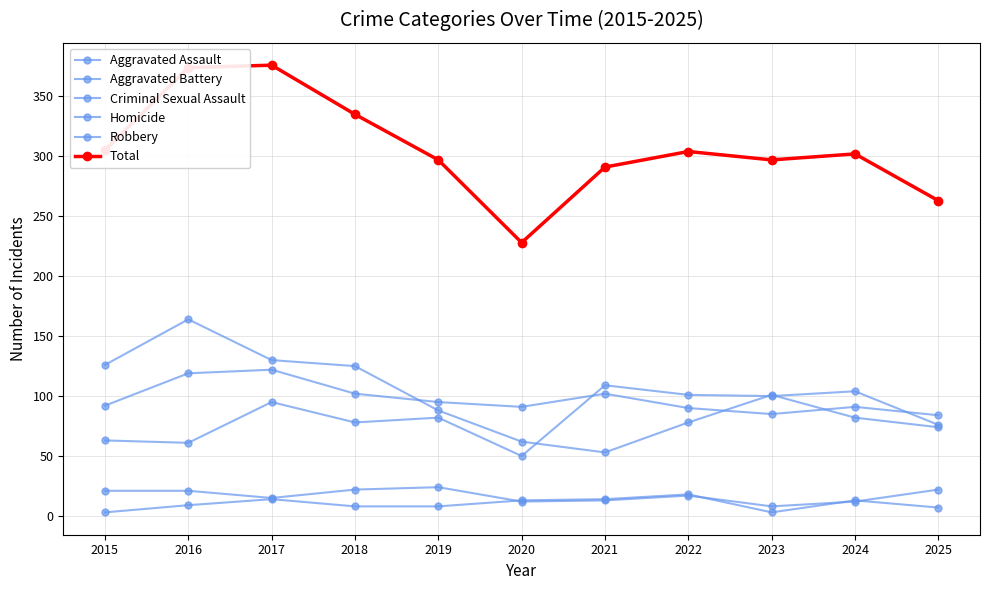

Is the value of Robbery at 2016 greater than the value of Total at 2016?

No